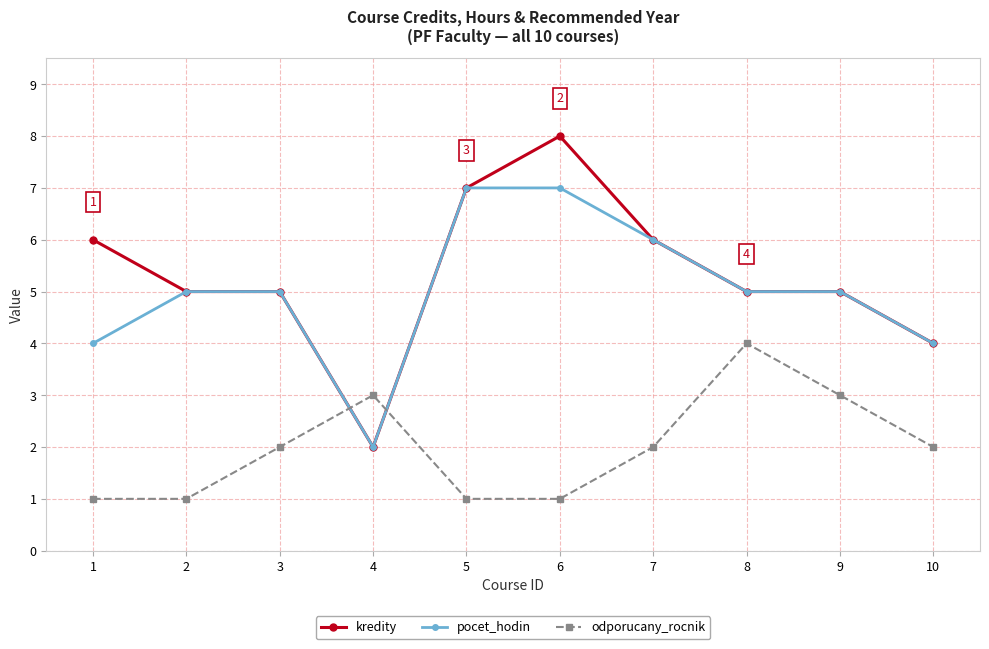

Read the pocet_hodin value at 1.

4